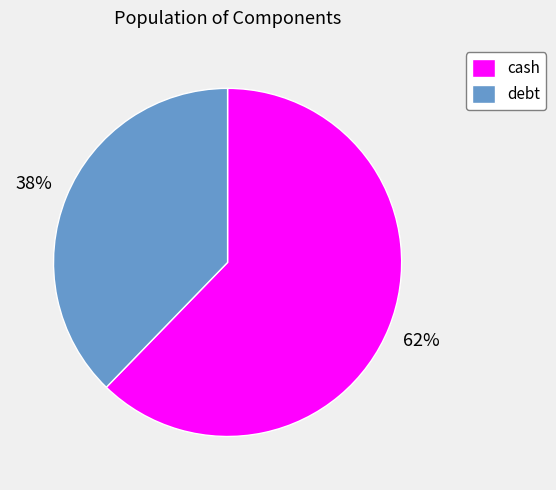

How many slices are in this pie chart?

2